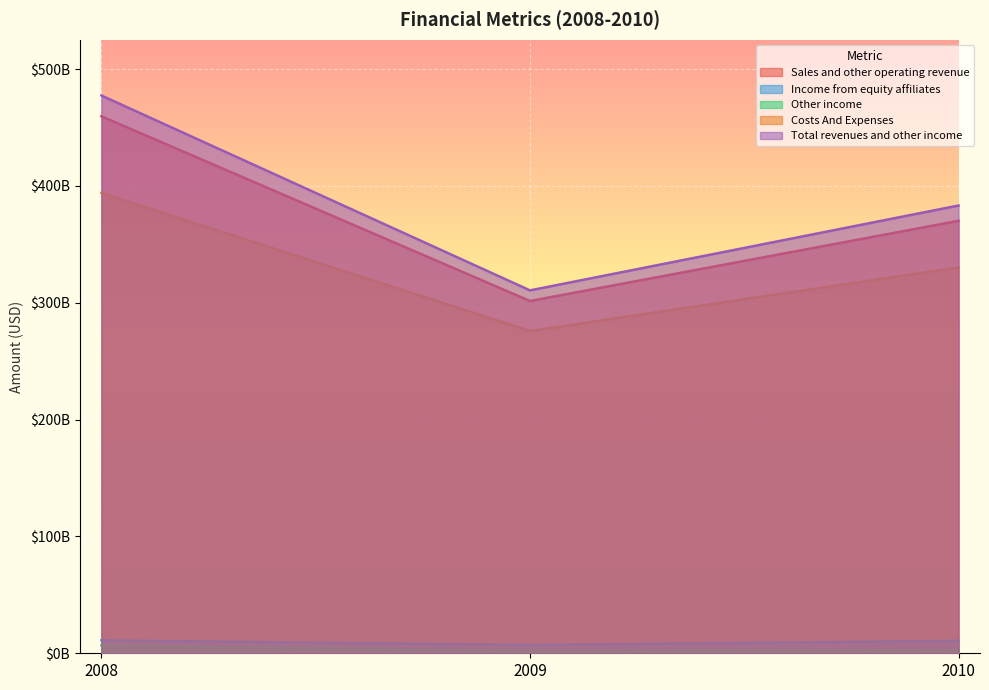

What is the value of the Income from equity affiliates point at the 2nd from the left?

7143000000